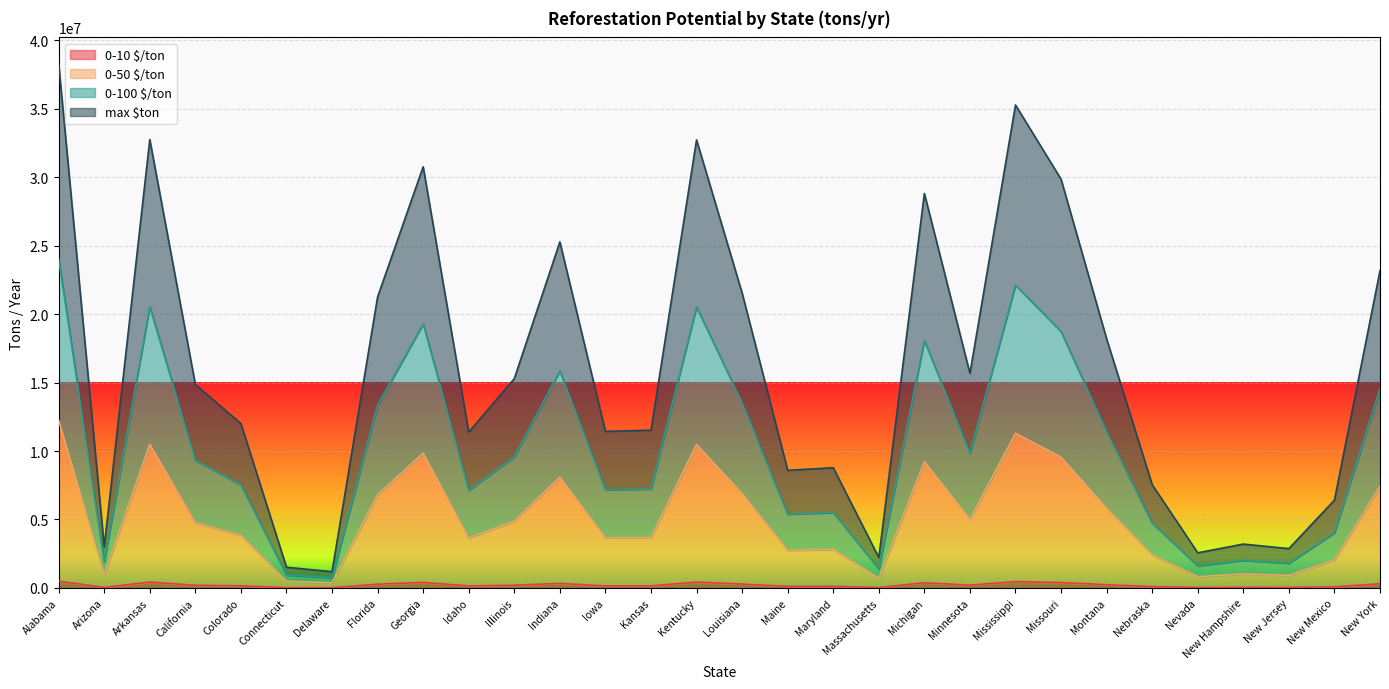

Where is the first local maximum for max $ton?

Arkansas